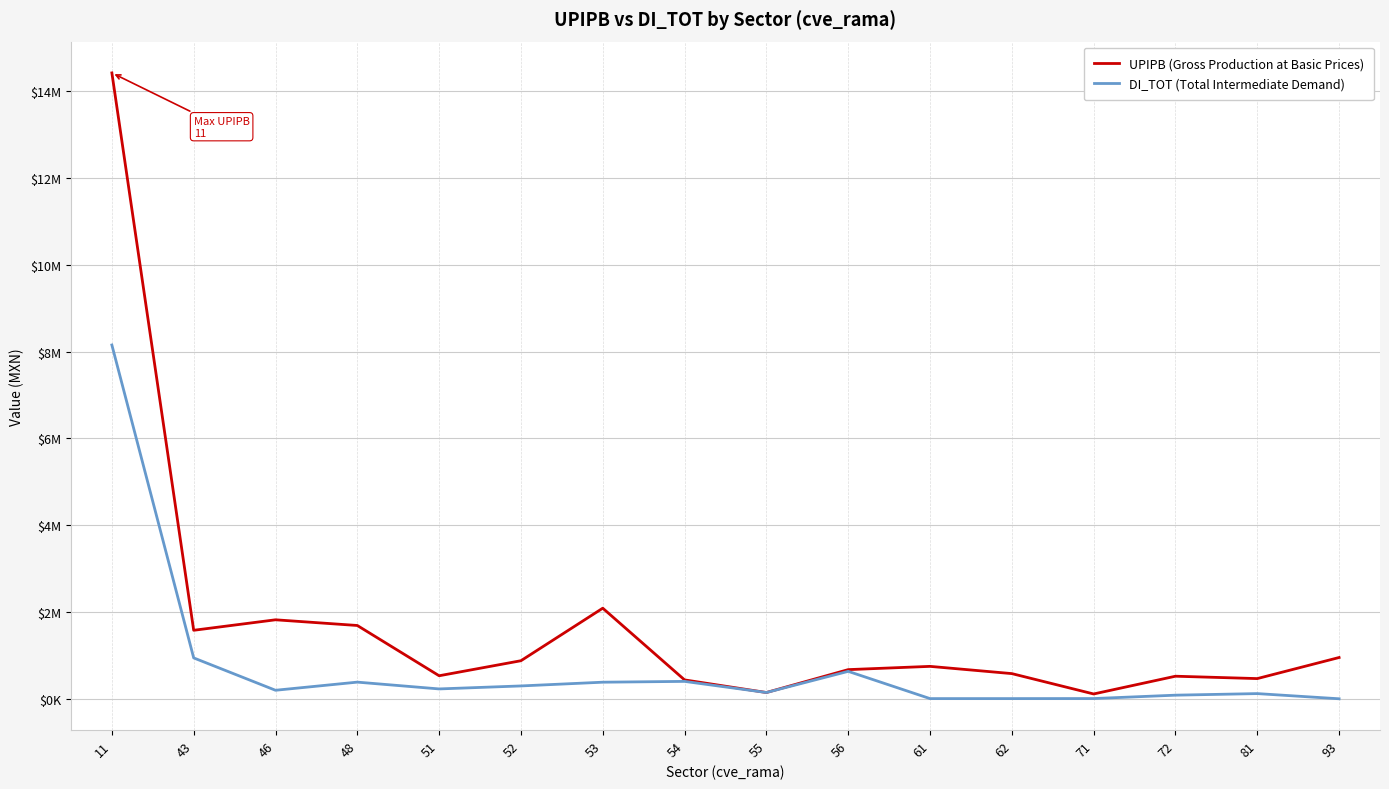

What are all the series names shown in the legend?

UPIPB (Gross Production at Basic Prices), DI_TOT (Total Intermediate Demand)